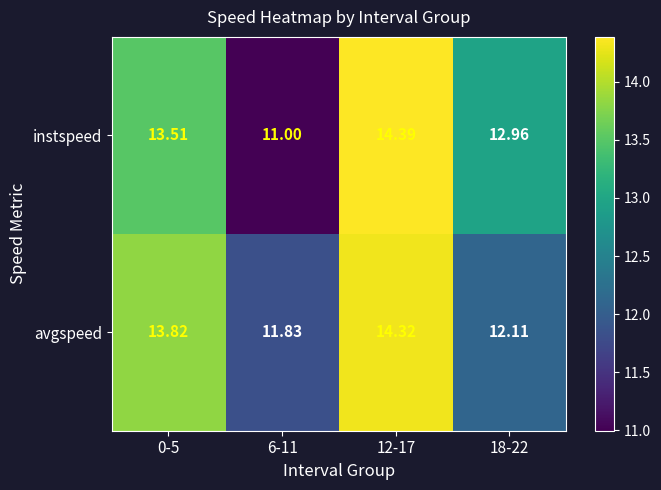

How many values in the instspeed series are below 13?

2